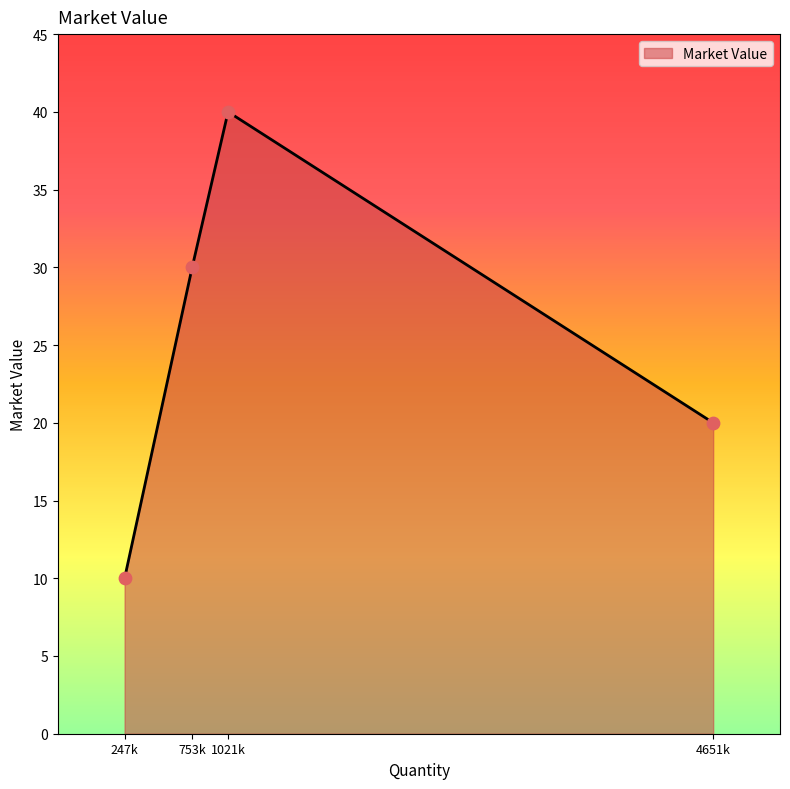

What is the ratio of the value at 4651k to the value at 247k?

2.0